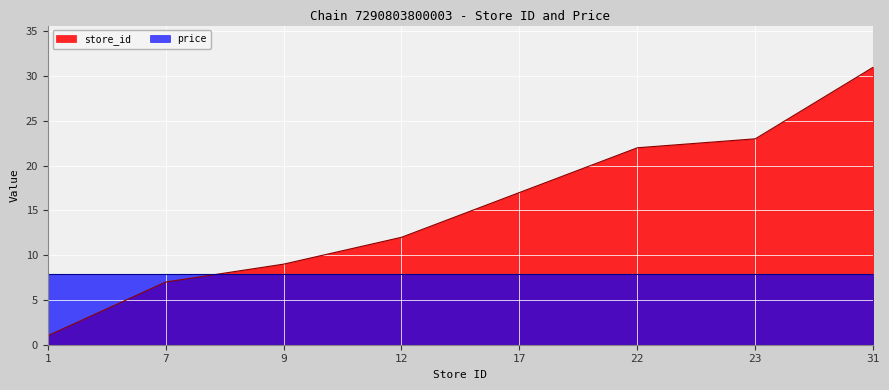

Which series has the largest range (max minus min)?

store_id